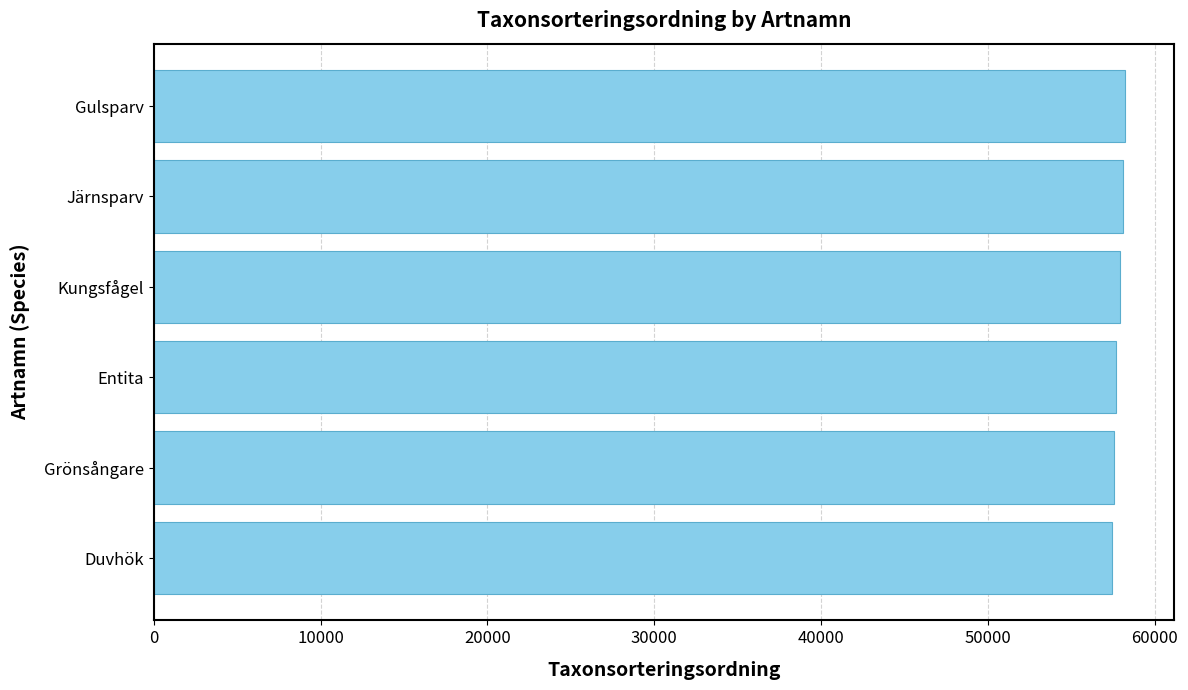

What is the smallest value displayed?

57404